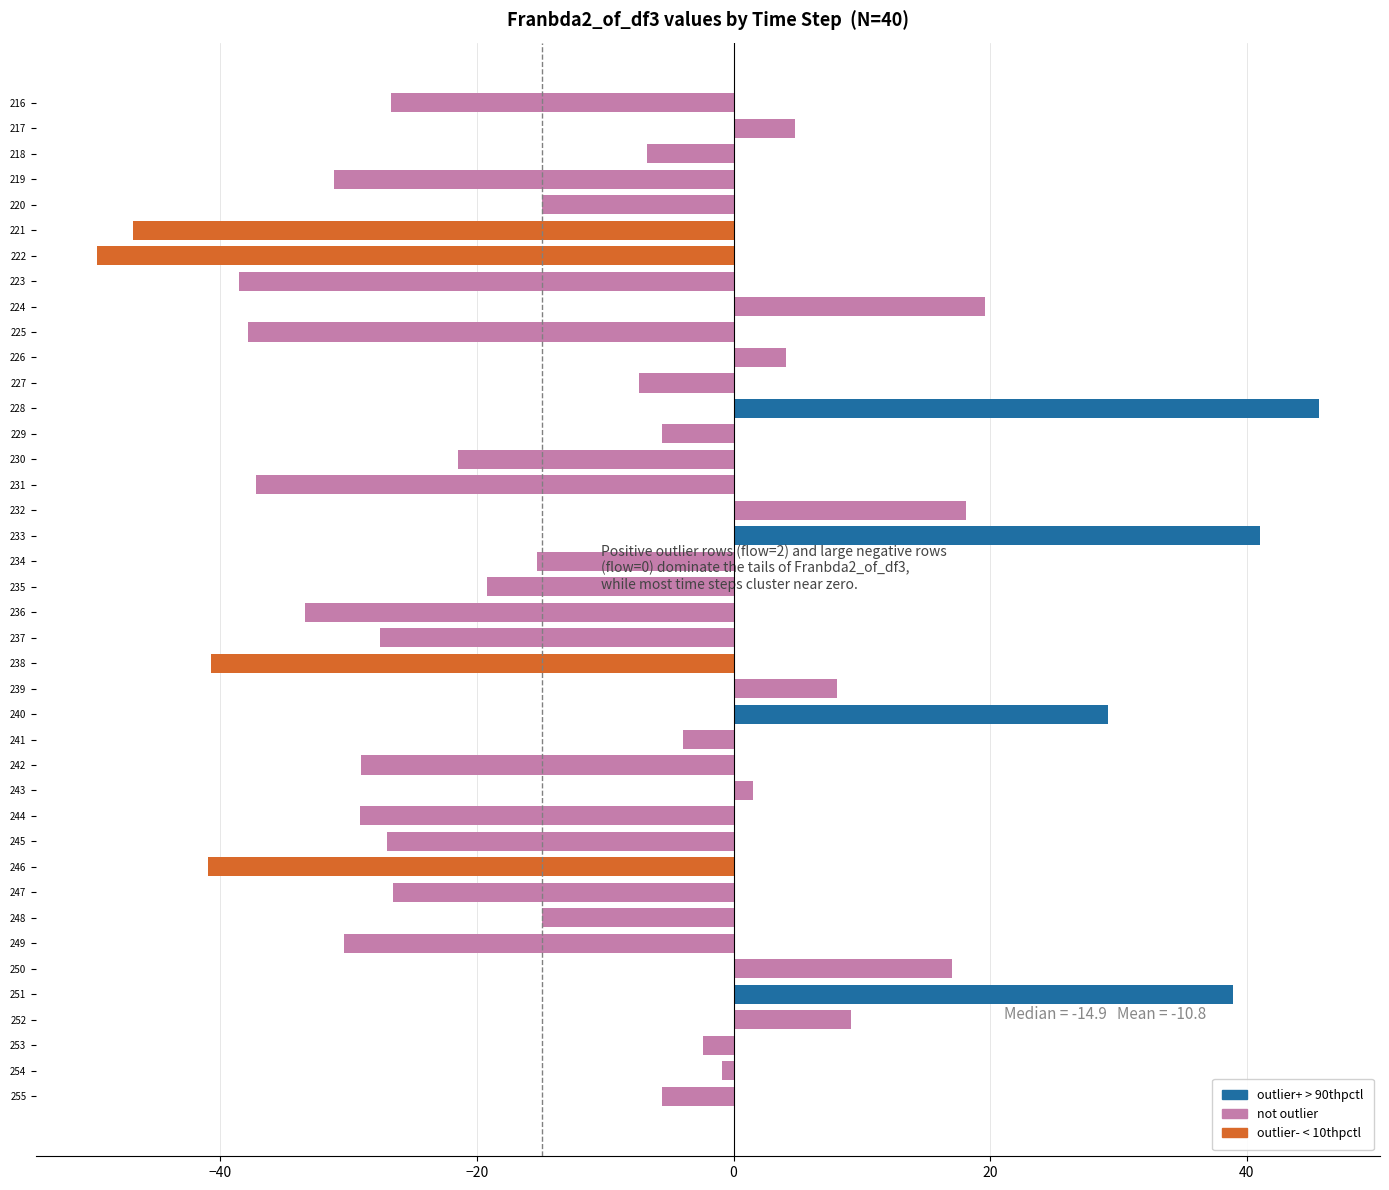

What is the change in value from 219 to 238?

-9.6